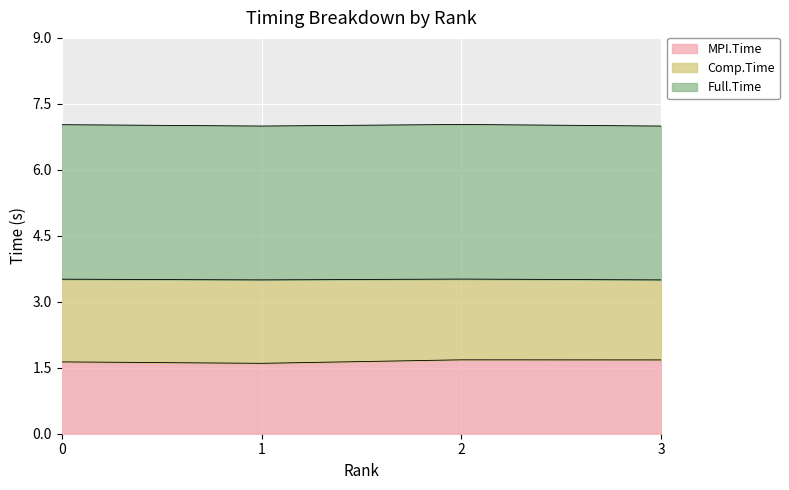

At which category does Full.Time reach its first local valley?

1